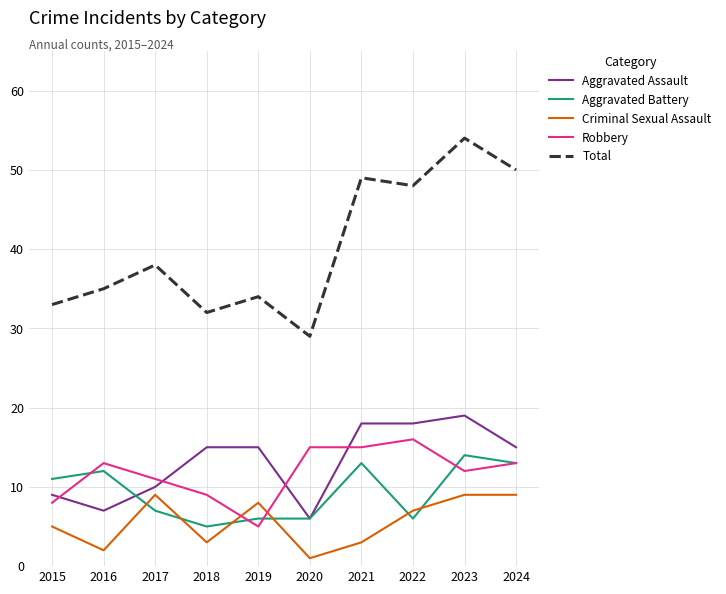

True or false: Total and Aggravated Assault intersect in this chart.

False